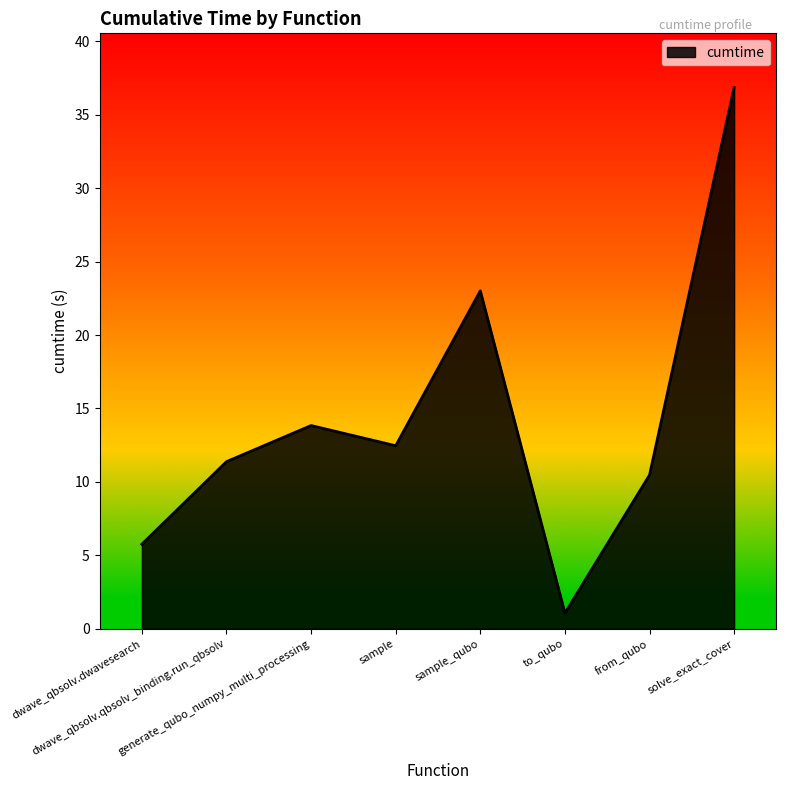

What is the greatest value displayed?

36.9